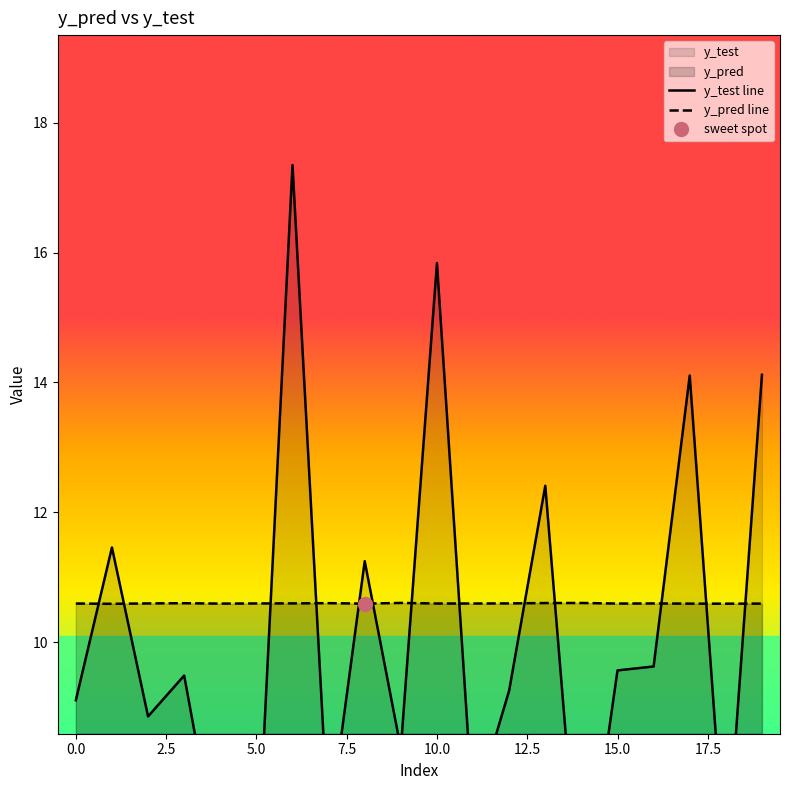

What position from the right is 10?

10